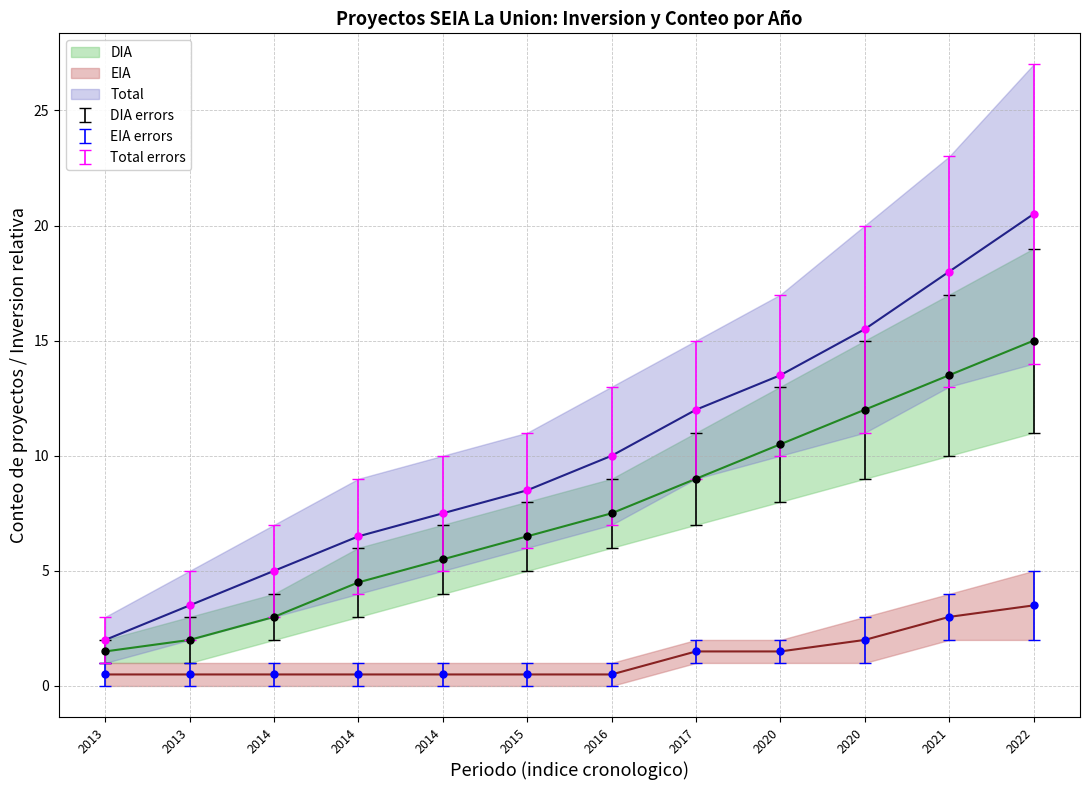

At how many categories does at least one series exceed 14?

3